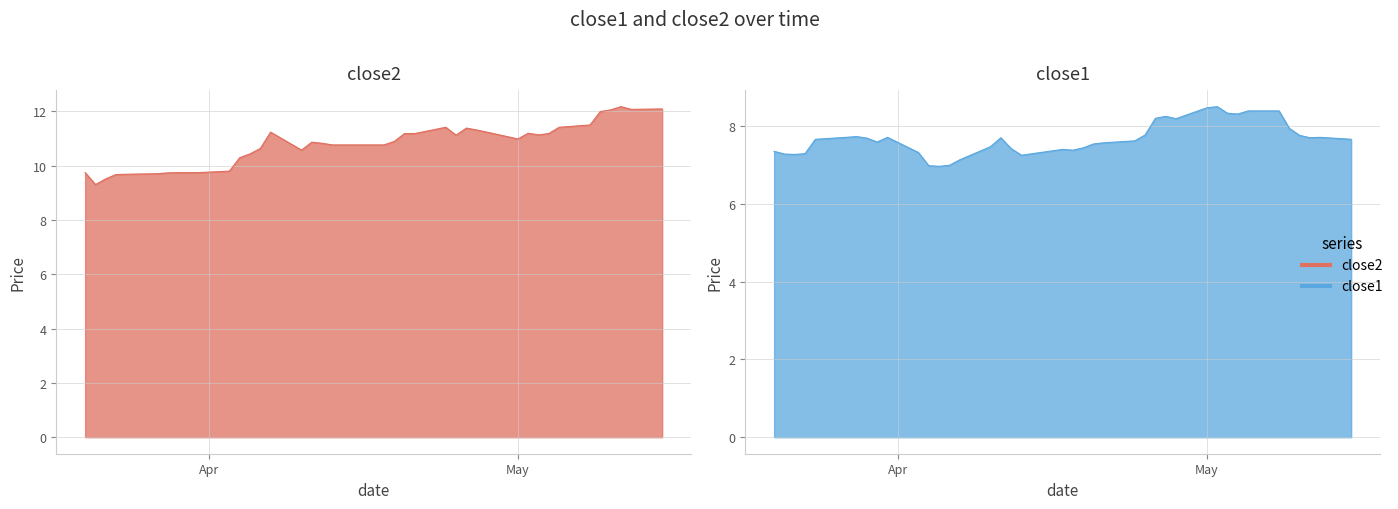

What is the label of the 40th point from the right?

Apr